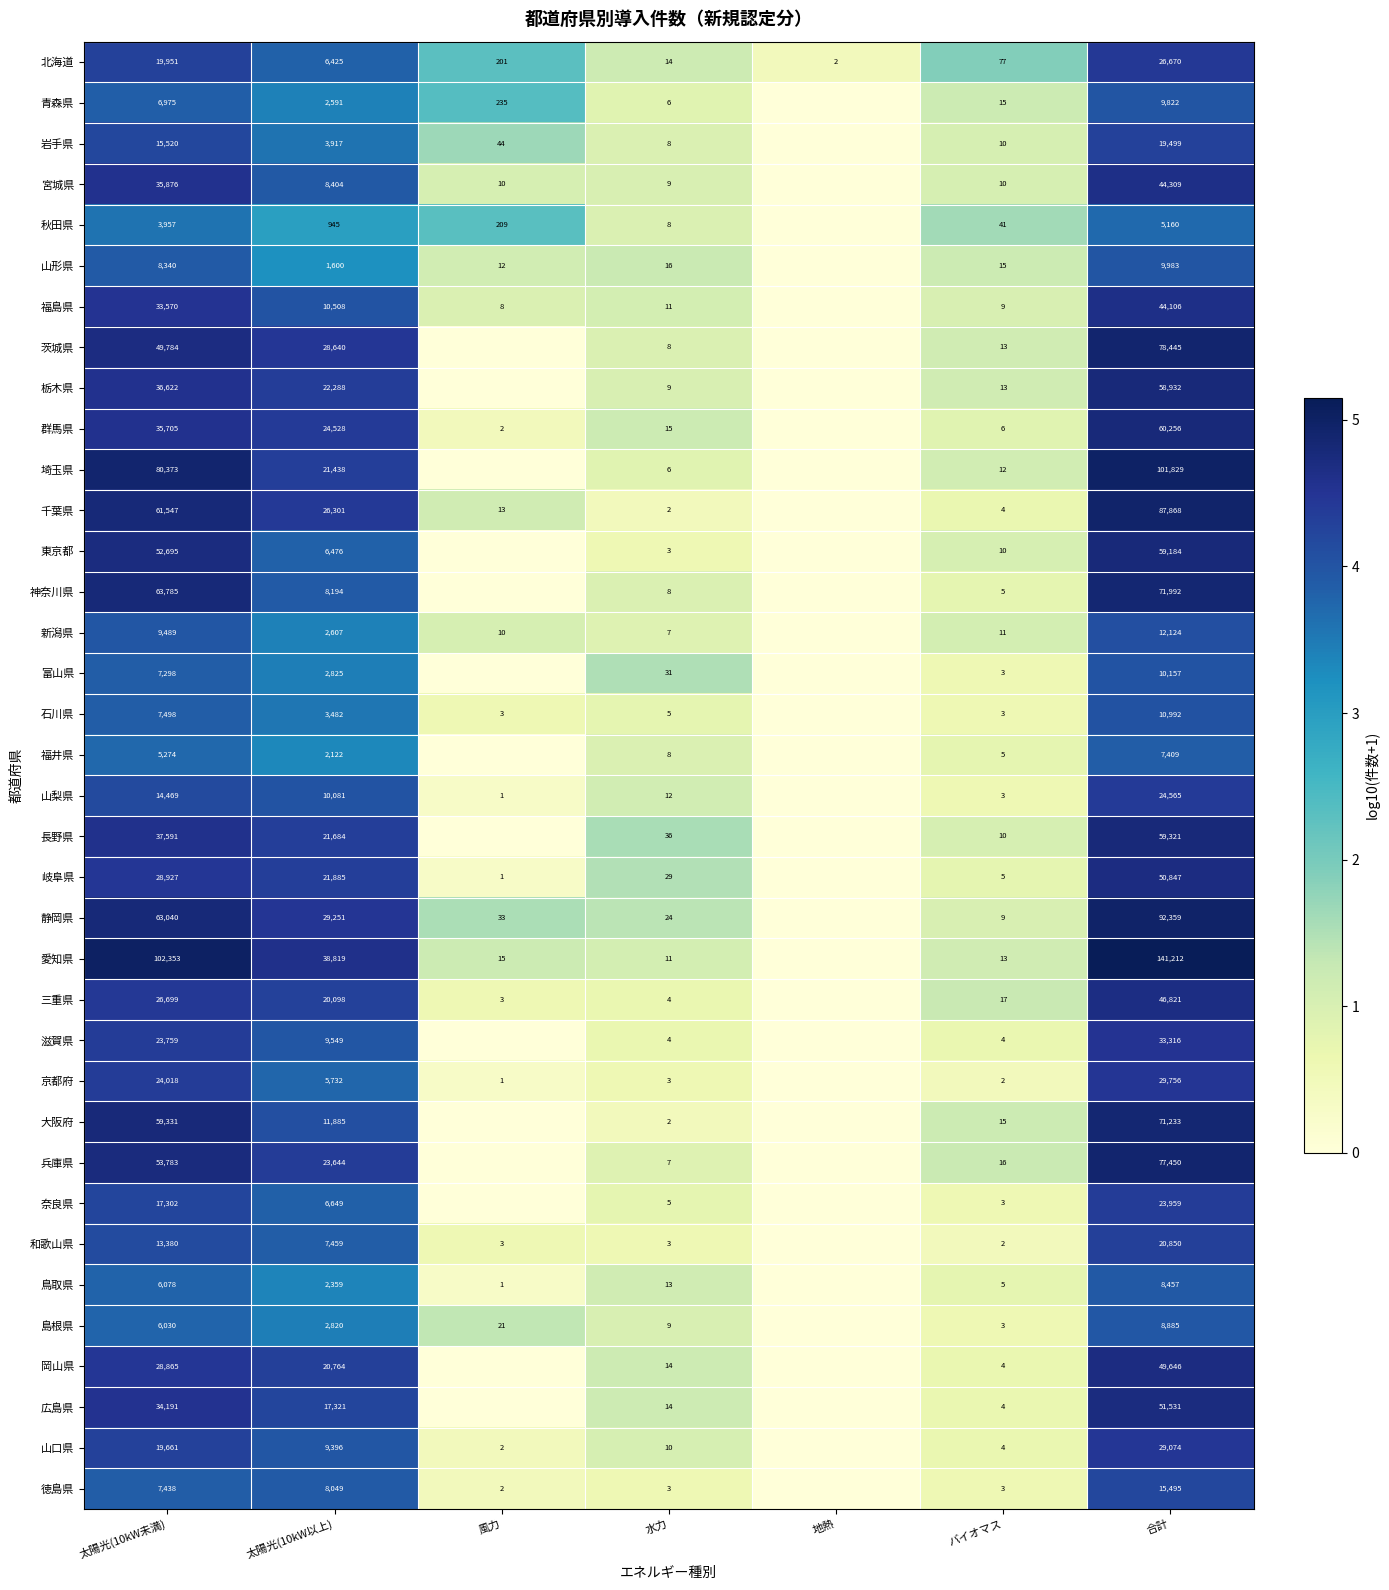

Rank the series at 合計 from highest to lowest value.

愛知県, 埼玉県, 静岡県, 千葉県, 茨城県, 兵庫県, 神奈川県, 大阪府, 群馬県, 長野県, 東京都, 栃木県, 広島県, 岐阜県, 岡山県, 三重県, 宮城県, 福島県, 滋賀県, 京都府, 山口県, 北海道, 山梨県, 奈良県, 和歌山県, 岩手県, 徳島県, 新潟県, 石川県, 富山県, 山形県, 青森県, 島根県, 鳥取県, 福井県, 秋田県